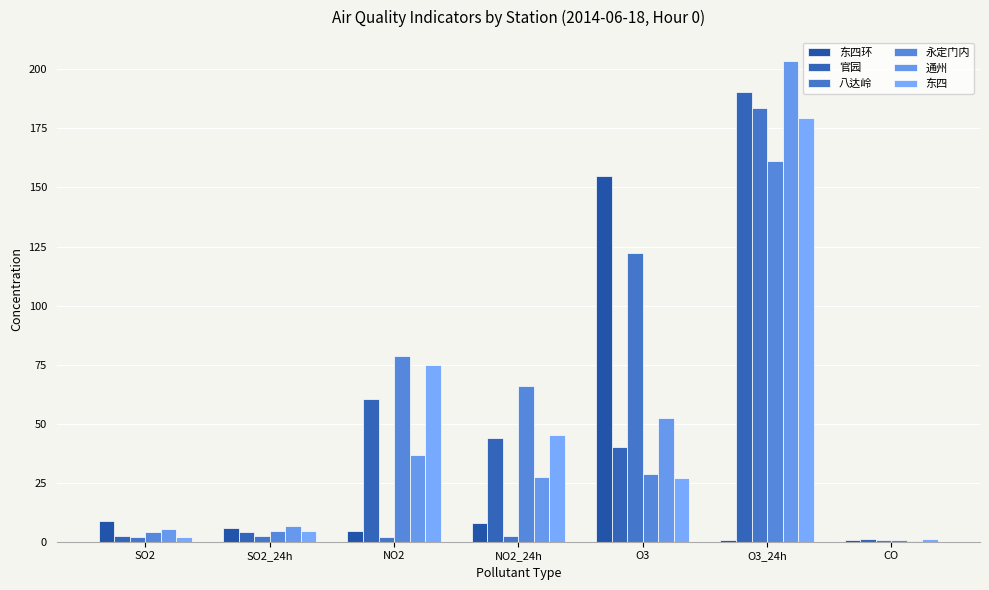

How many categories are shown in the chart?

7